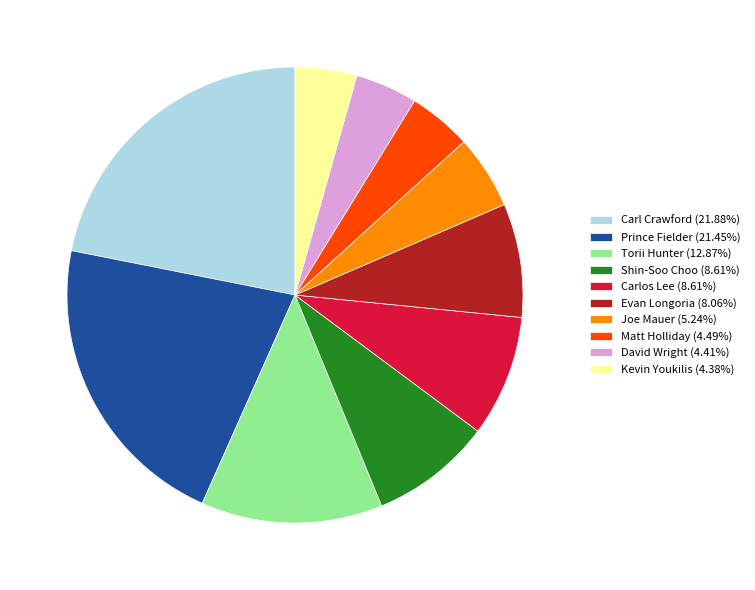

Is there any slice that represents more than half of the pie?

No